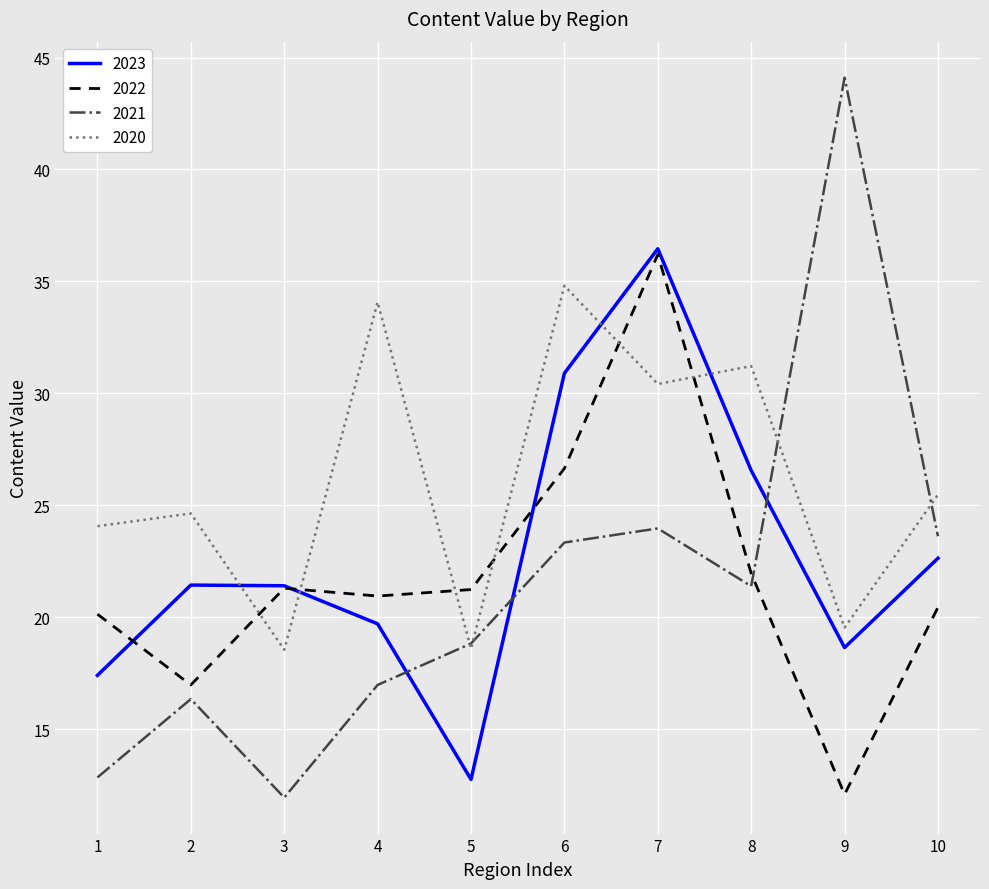

What are all the series names shown in the legend?

2023, 2022, 2021, 2020